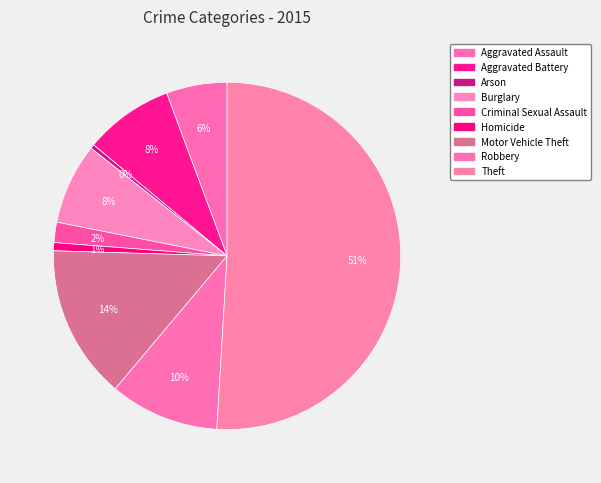

Count the number of slices in the pie.

9